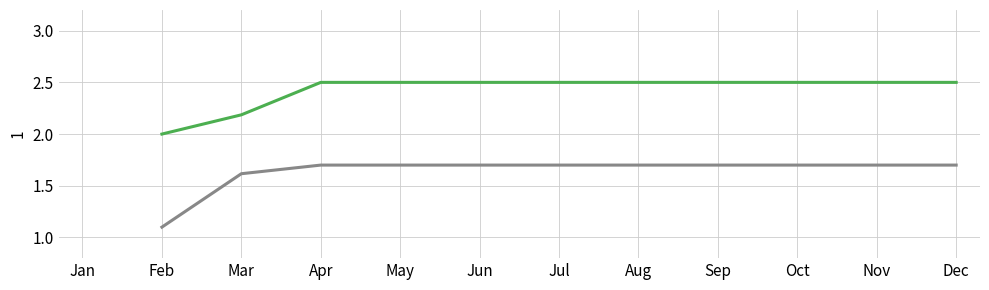

Between Jun and Apr, which is larger?

Jun